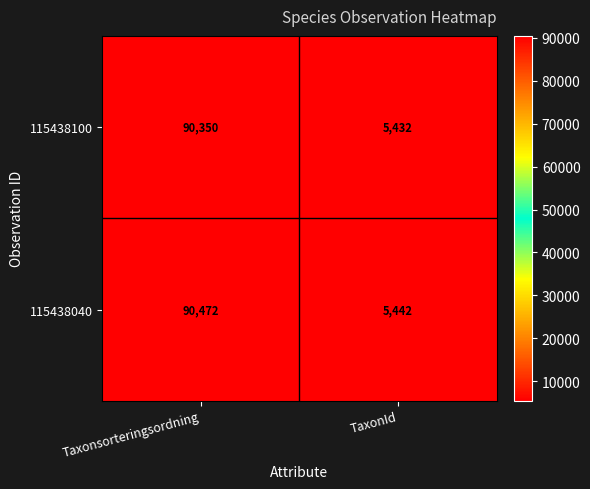

What is the difference between the 115438040 values at Taxonsorteringsordning and TaxonId?

85030